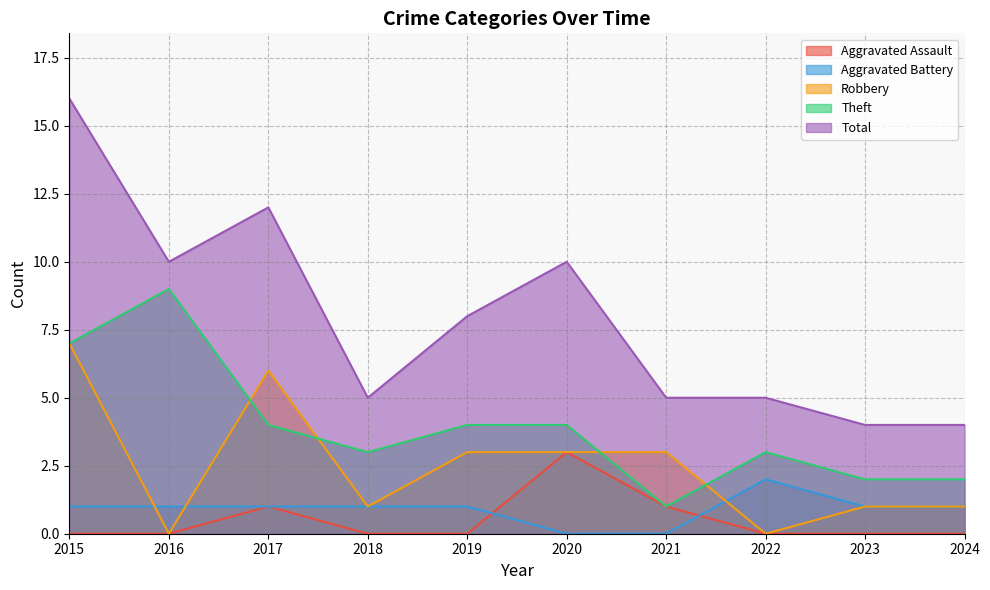

Reading right to left, list all the values displayed in this chart.

Aggravated Assault: 0	0	0	1	3	0	0	1	0	0
Aggravated Battery: 1	1	2	0	0	1	1	1	1	1
Robbery: 1	1	0	3	3	3	1	6	0	7
Theft: 2	2	3	1	4	4	3	4	9	7
Total: 4	4	5	5	10	8	5	12	10	16